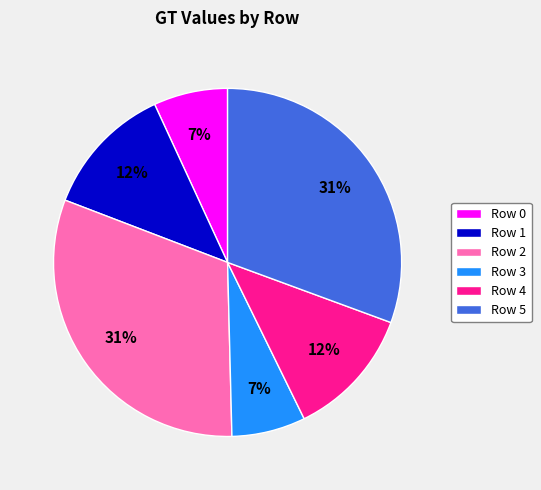

Do Row 2 and Row 0 together represent more than half of the pie?

No